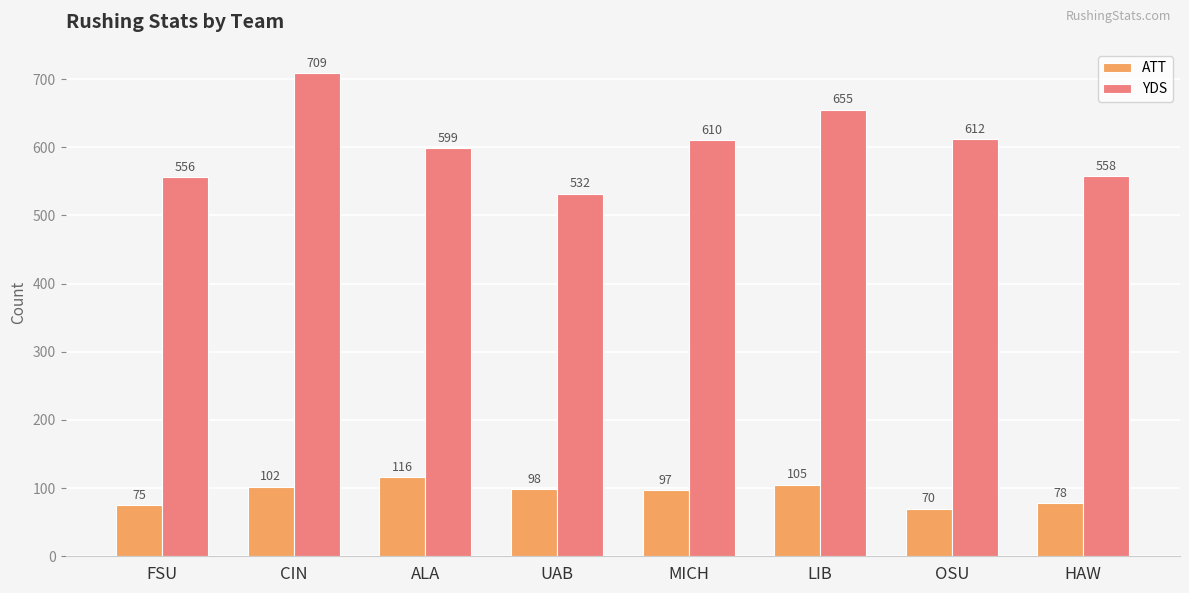

At which category is the sum across all series the highest?

CIN